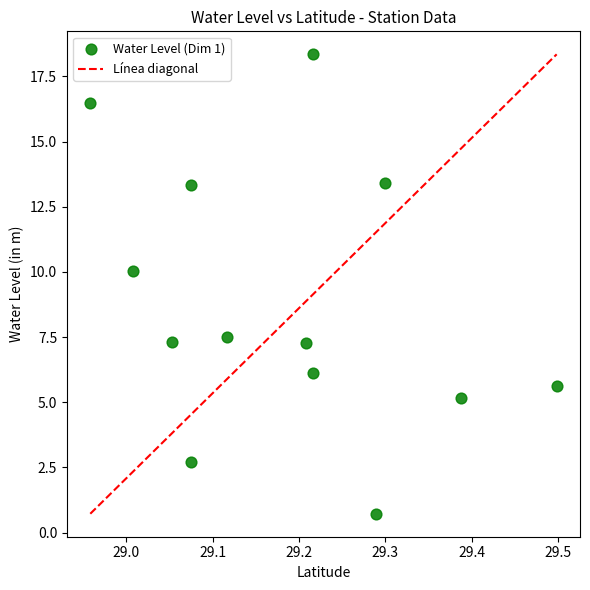

What Y value in the scatter plot is closest to 9?

10.0